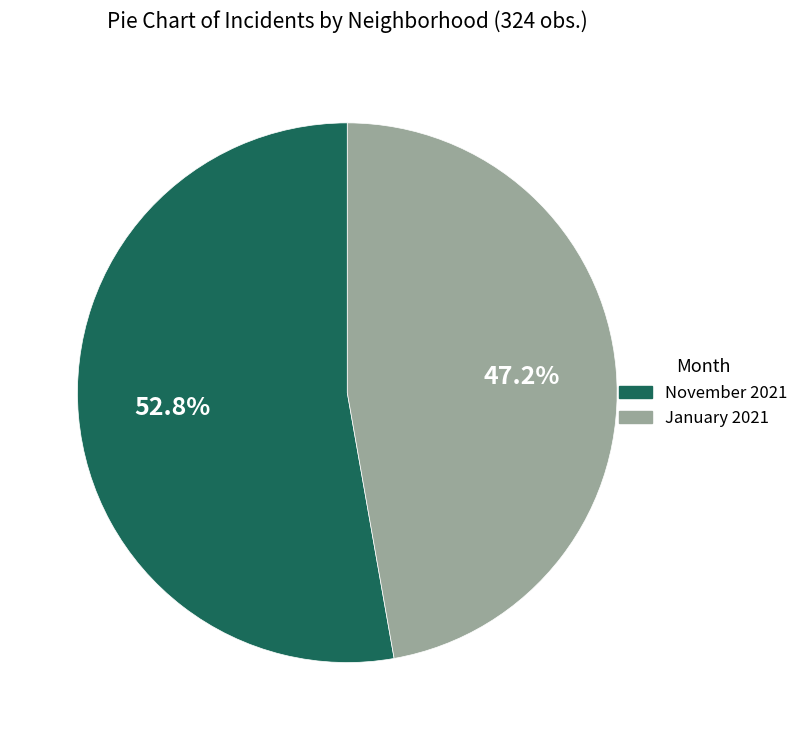

Does any single category account for the majority?

Yes